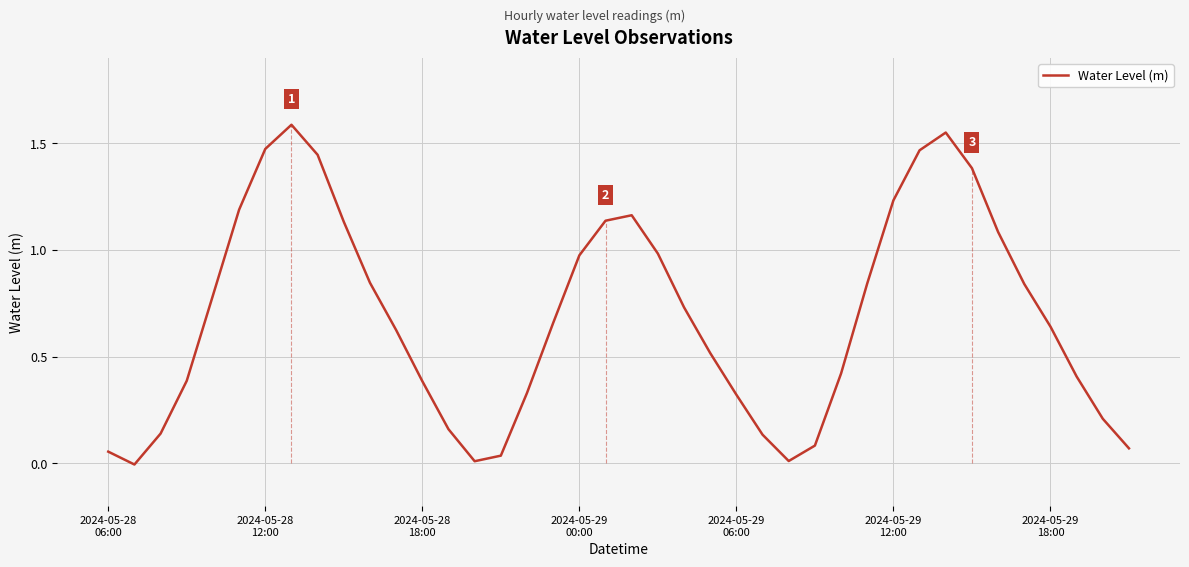

Does the chart have visible grid lines?

Yes